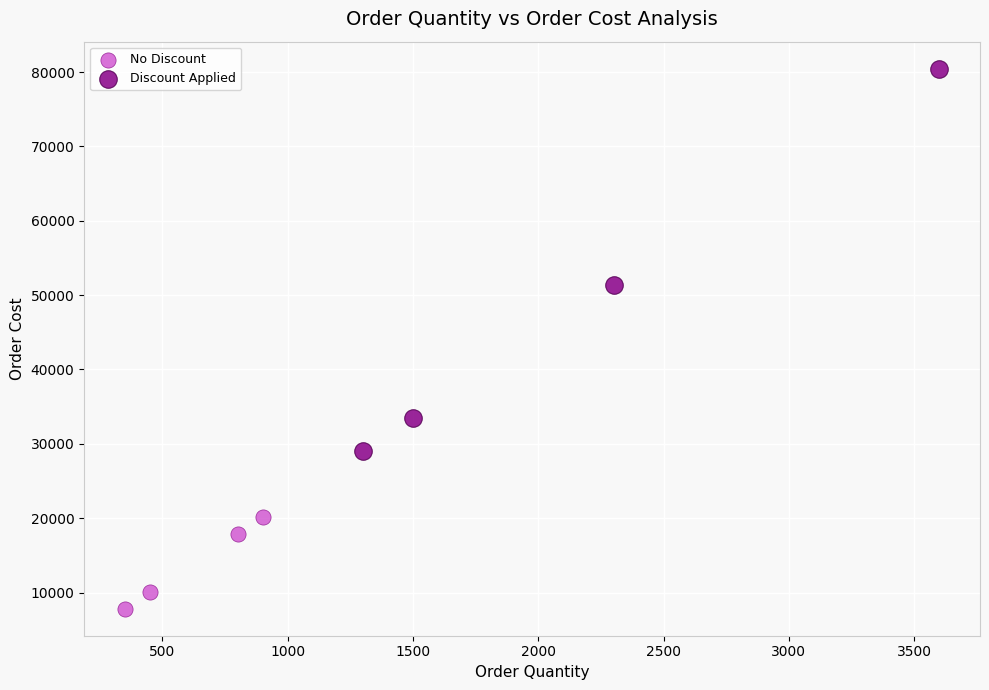

Which series has the largest Y range (max minus min)?

Discount Applied